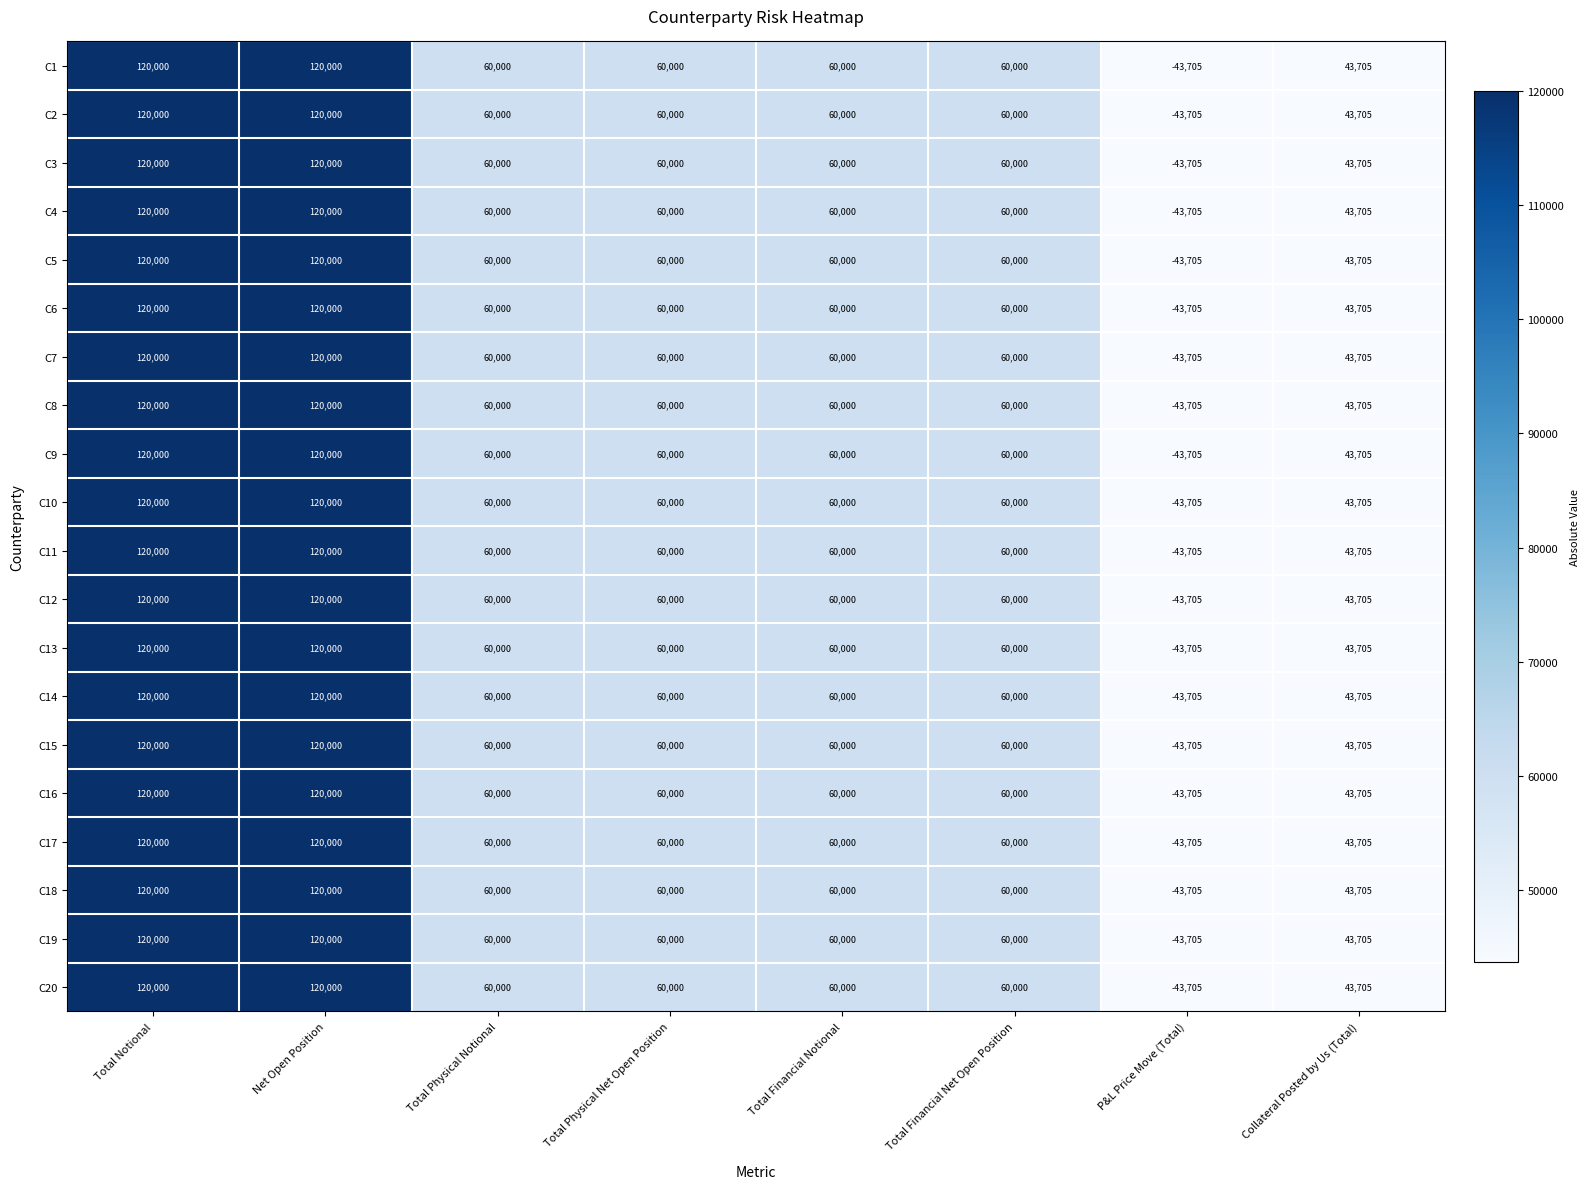

Where does the C16 series first go above 60000?

Total Notional